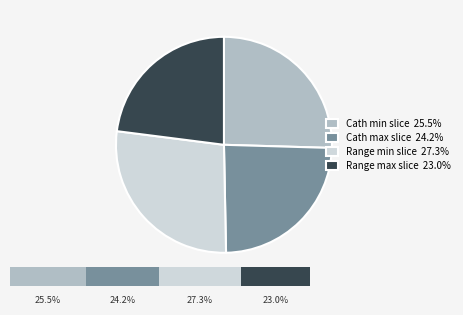

Is it true that Cath max slice is 37% of the pie?

False